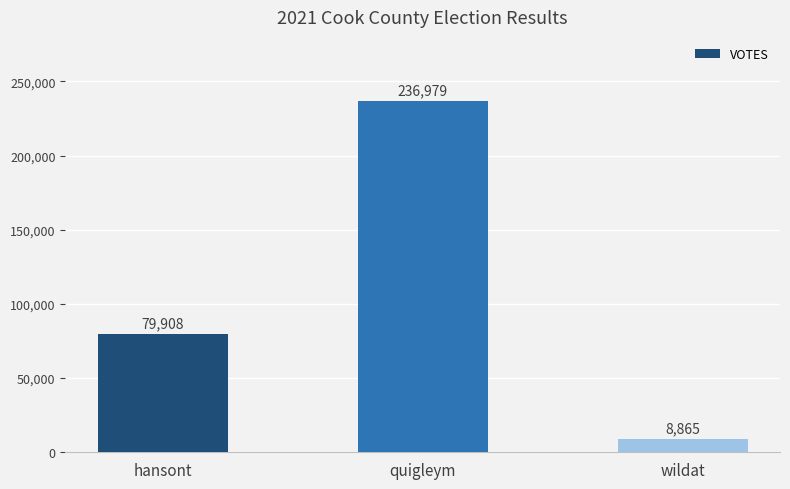

At which label is the value closest to 122922?

hansont